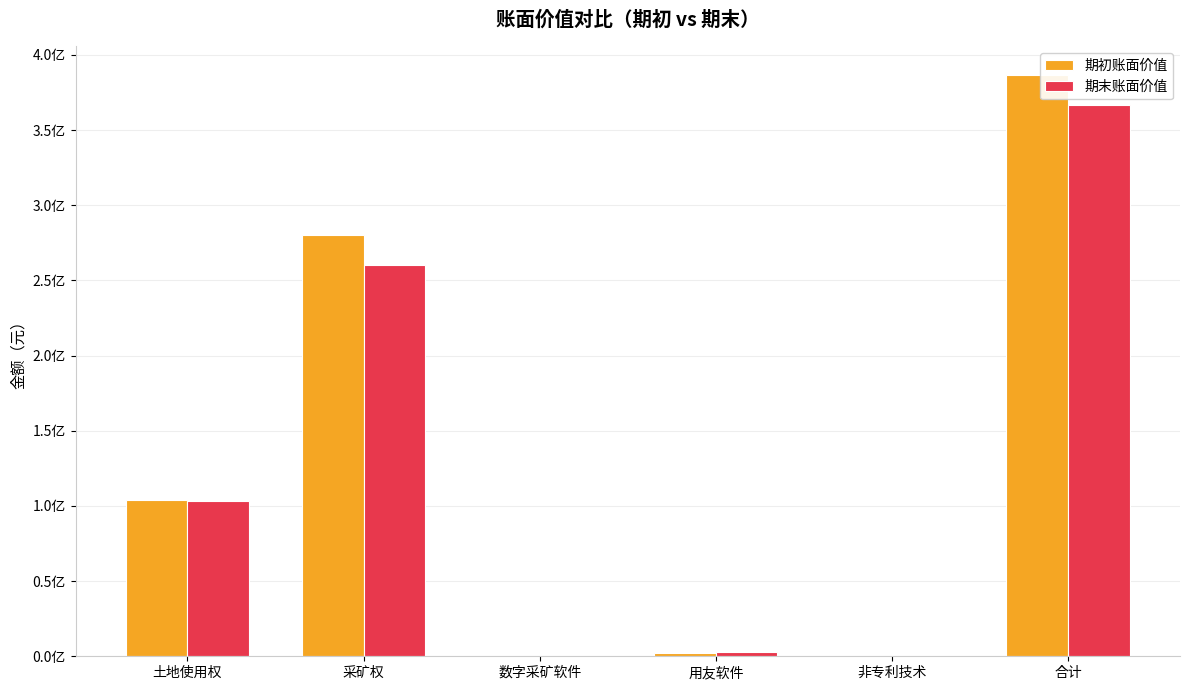

Are the bars grouped side by side (vs. stacked)?

Yes